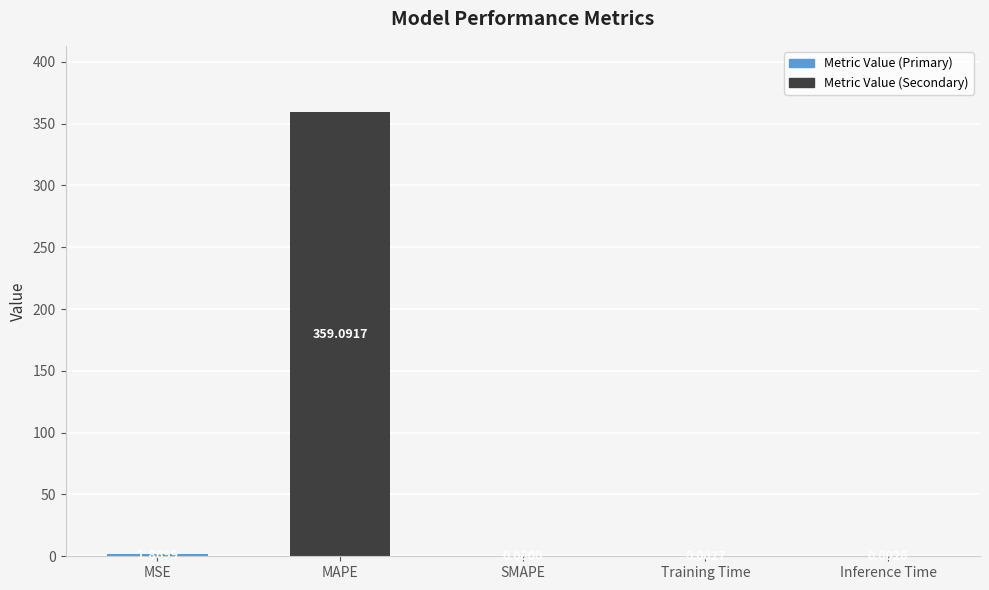

Is it true that the value at MAPE is 359.1?

True